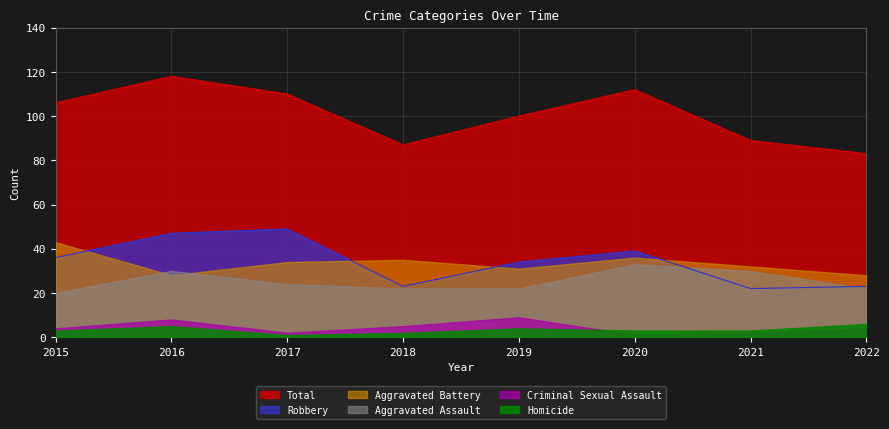

Where does the Aggravated Assault series first go above 24?

2016